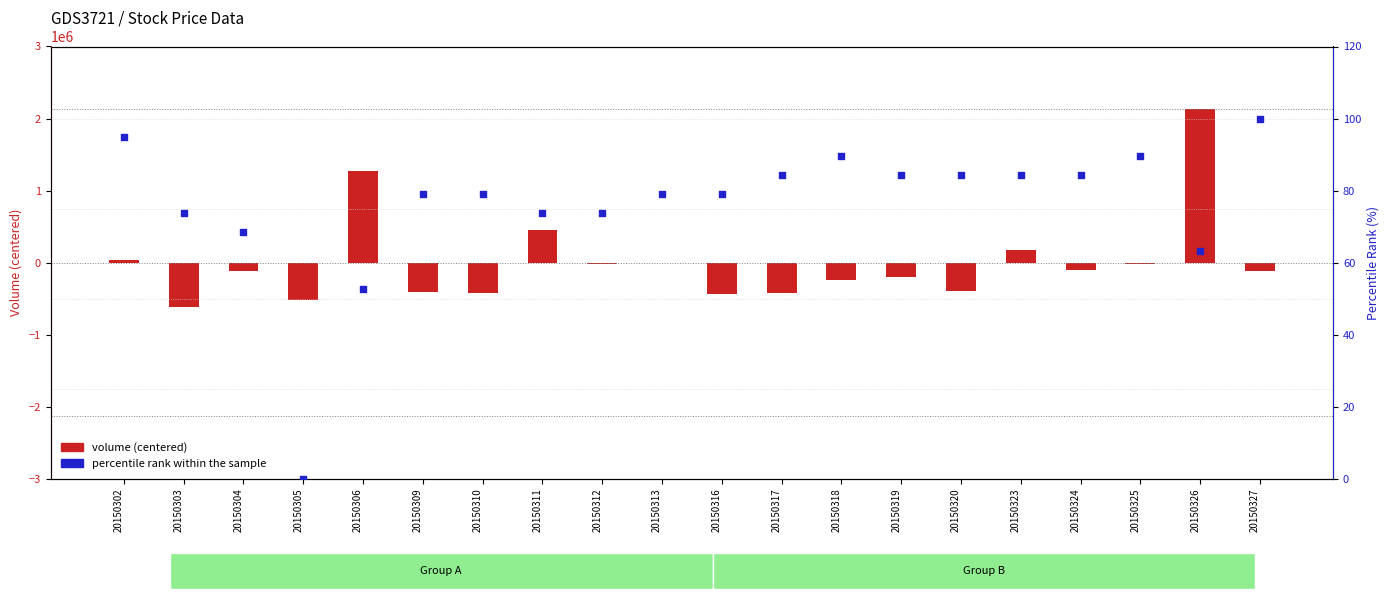

Which series reaches the maximum Y coordinate?

volume (centered)